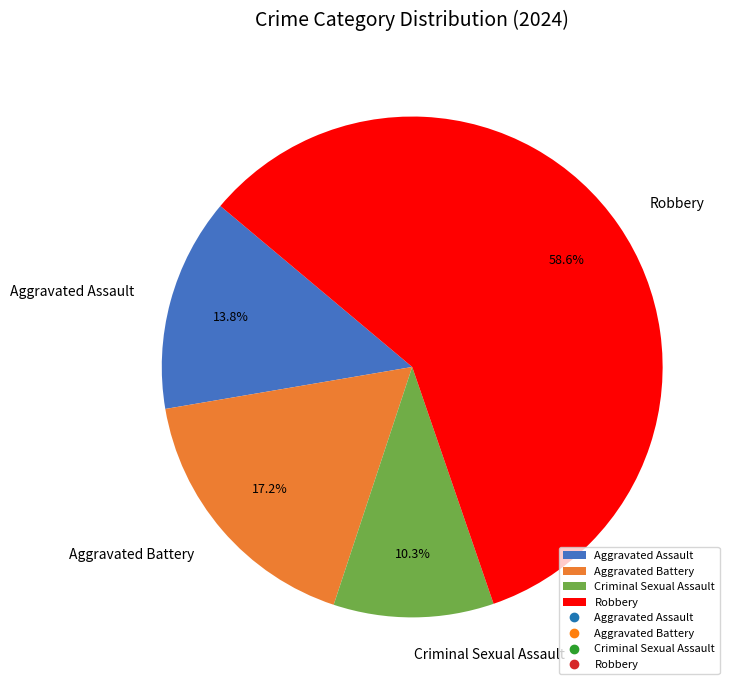

What is the smallest slice in the pie chart?

Criminal Sexual Assault